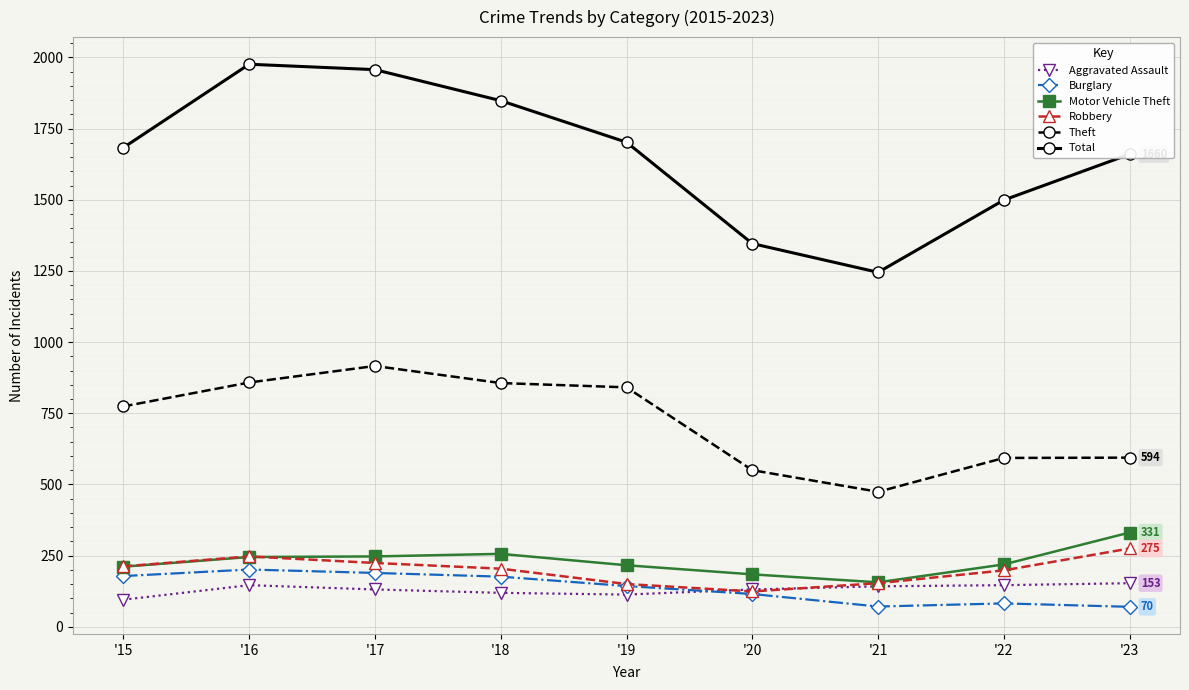

What is the difference between the second highest and minimum values in the Motor Vehicle Theft series?

100